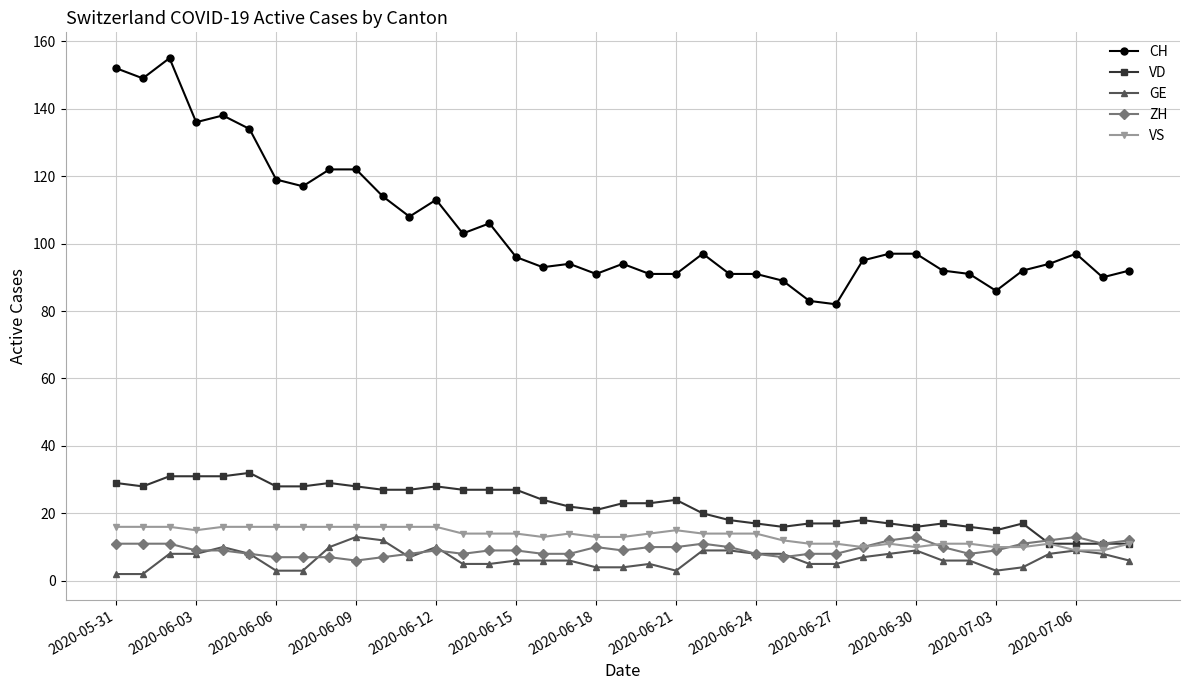

Which series has the largest total across all categories?

CH